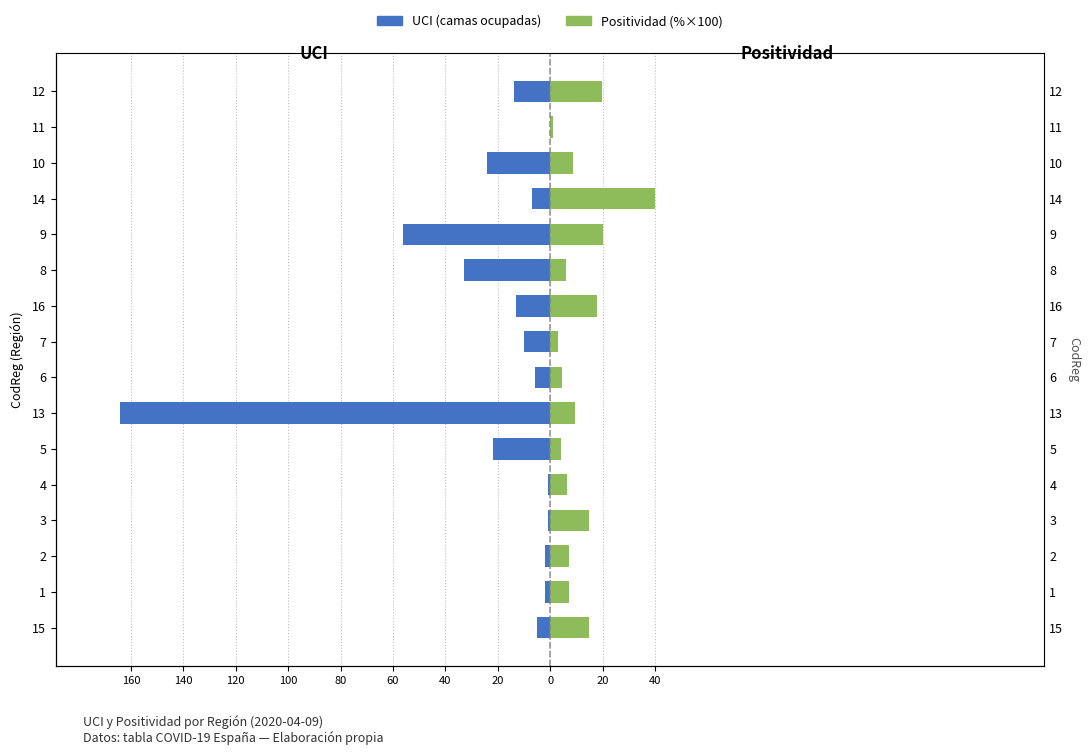

What is the sum of all Positividad (%) values?

184.9